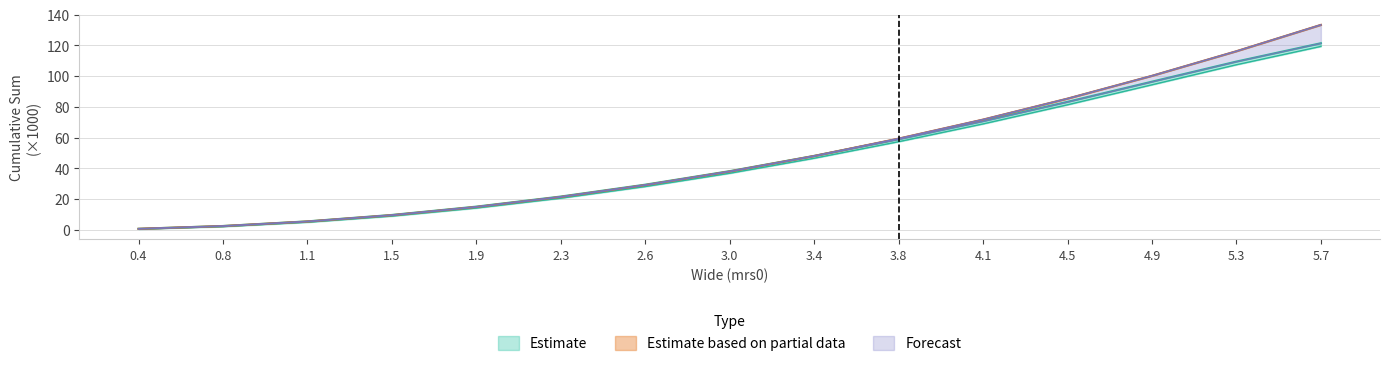

True or false: sum_mask50_obs and sum_obs cross at least once.

False